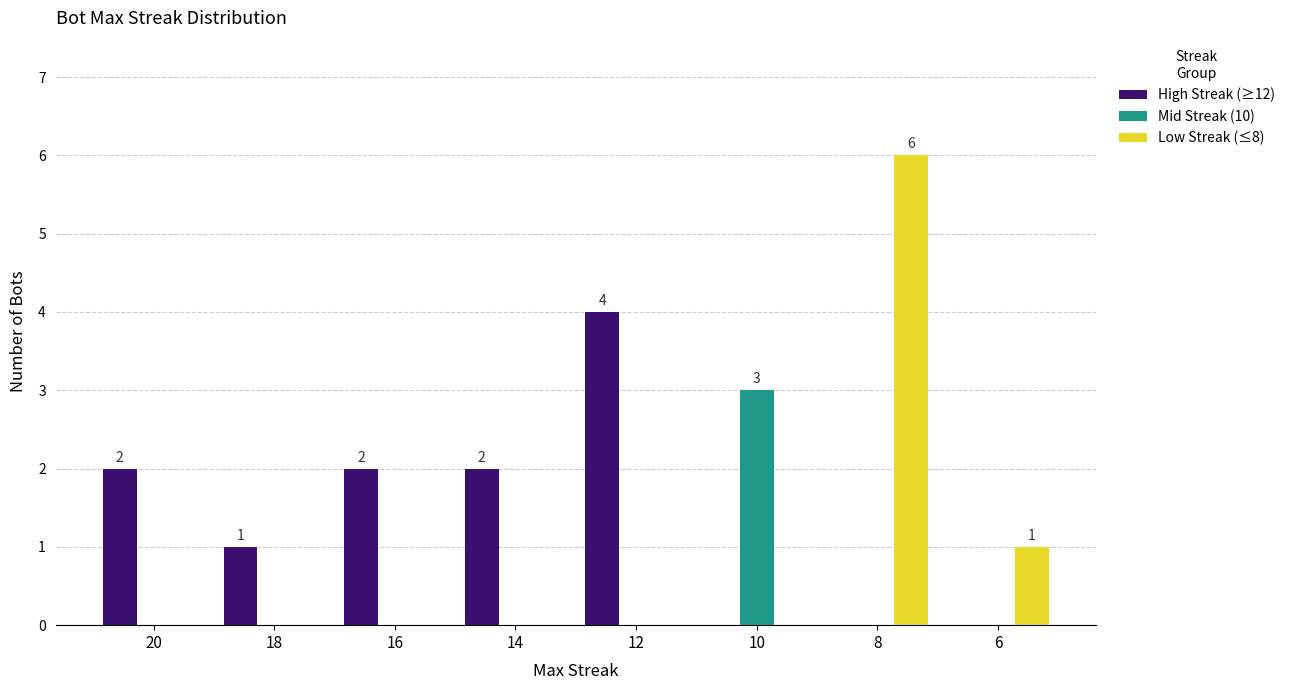

What is the maximum value shown in the chart?

6